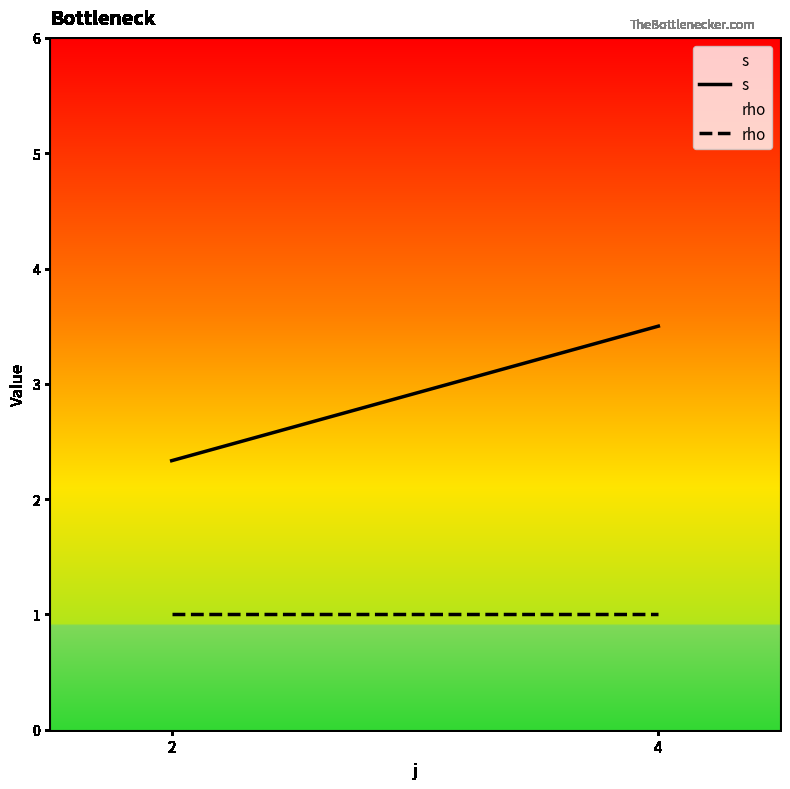

At 4, list the series in order from smallest to largest.

rho, s